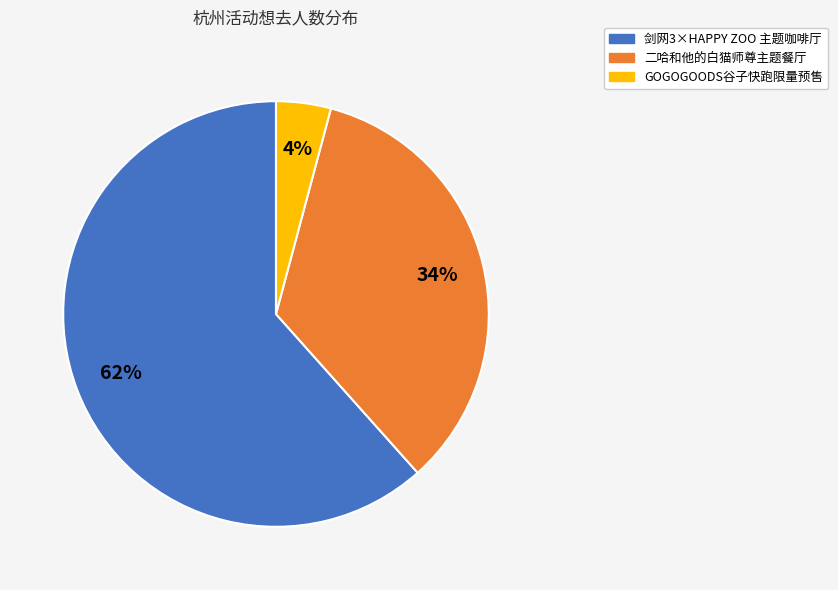

Is there a majority slice in this chart?

Yes